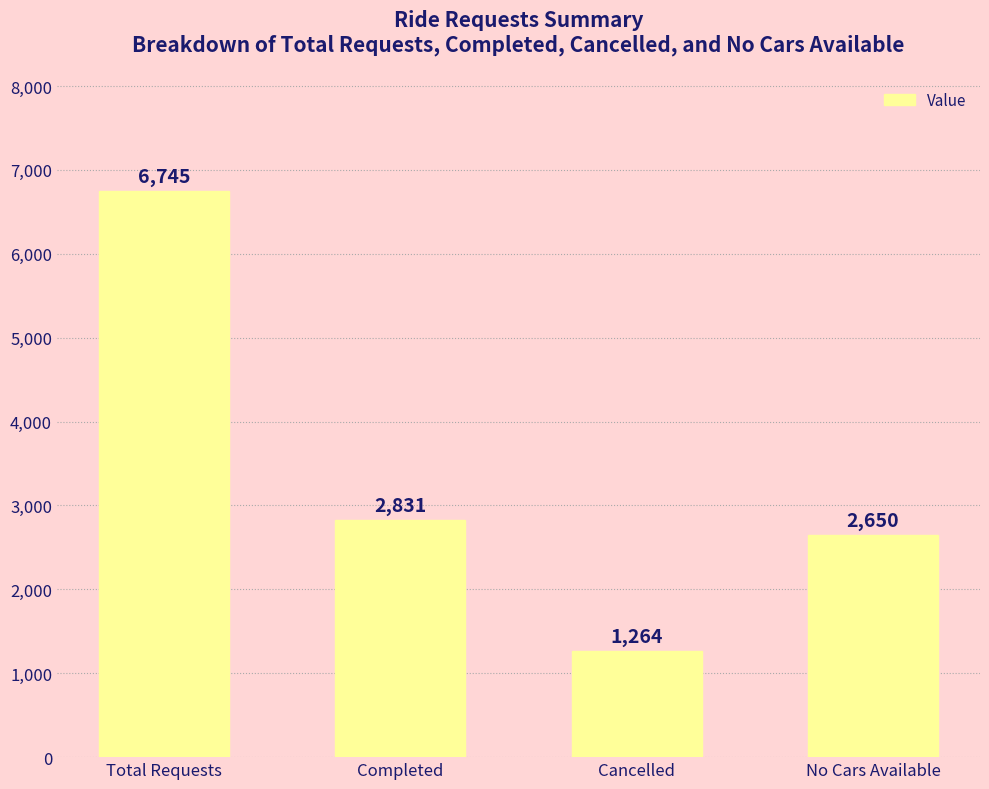

What is the change in value from Total Requests to No Cars Available?

-4095